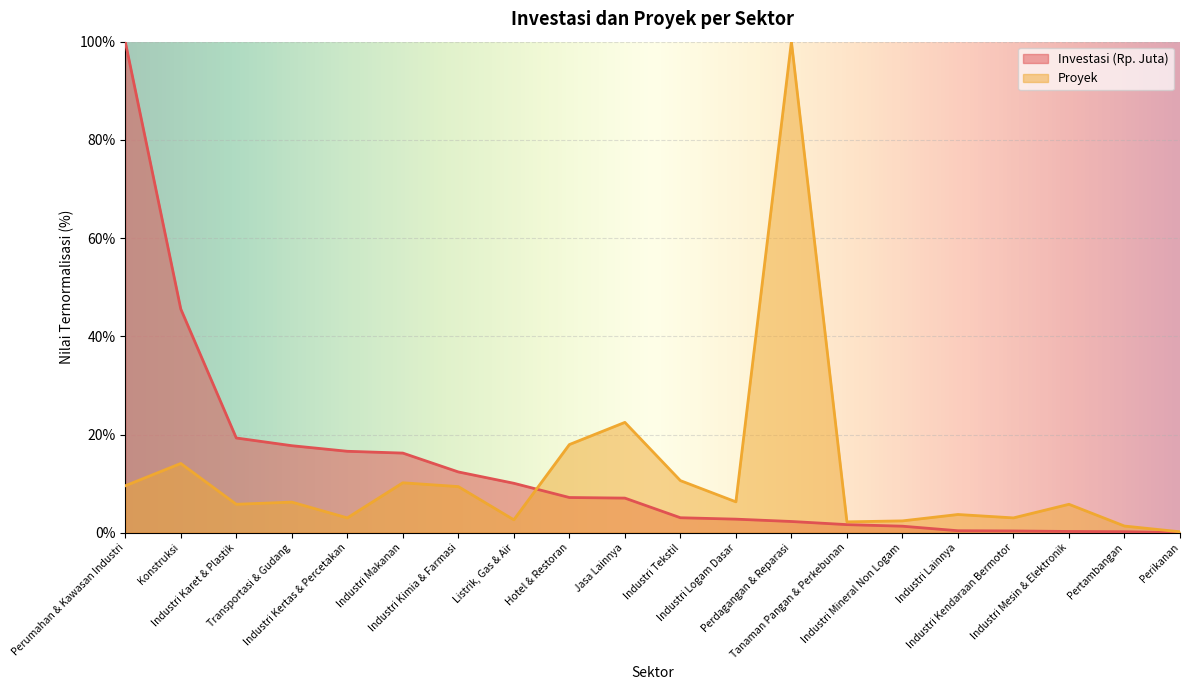

At how many categories does at least one series exceed 25?

3